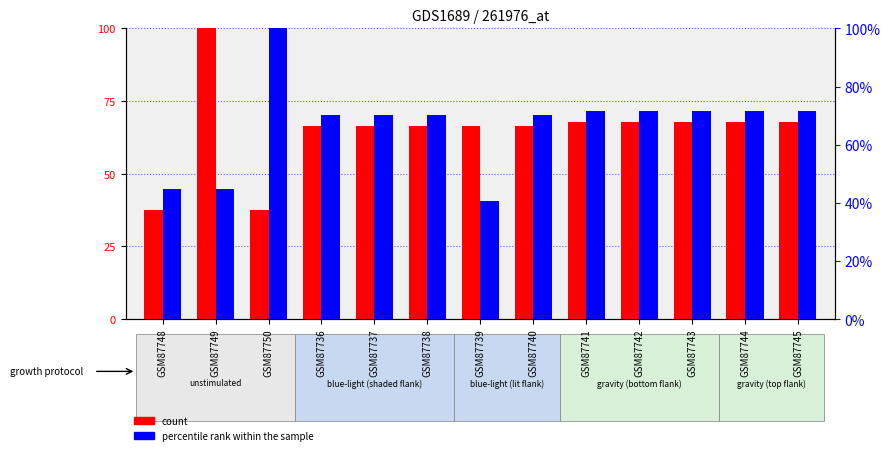

Which series has the largest range (max minus min)?

count